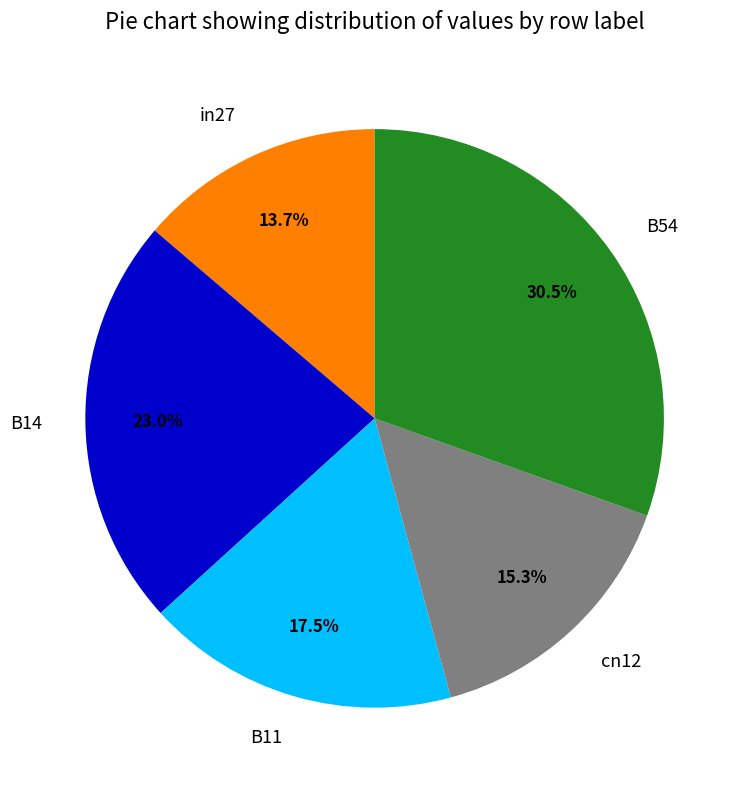

What portion of the pie excludes in27?

86.3%